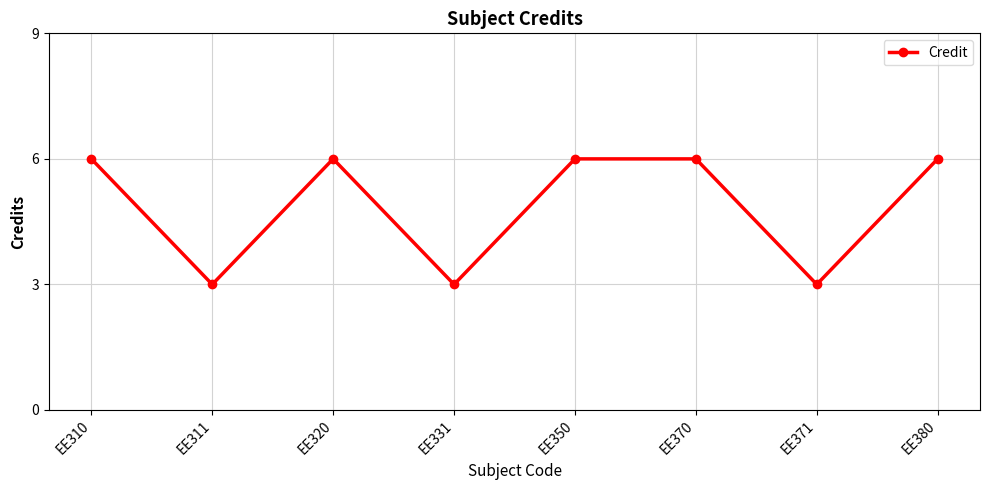

The value at EE320 is 2. True or false?

False